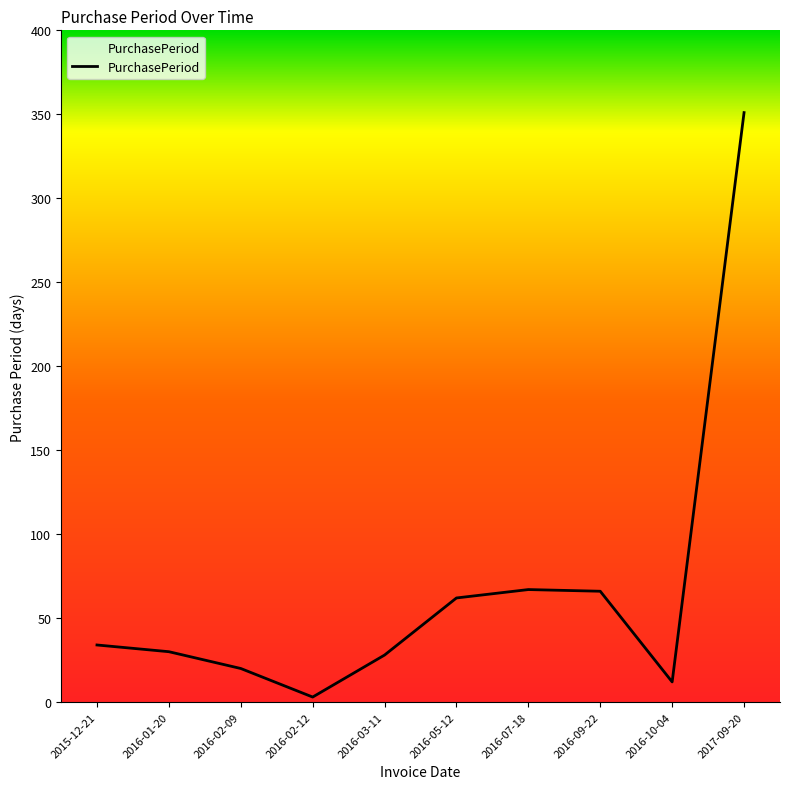

What is the minimum value shown in the chart?

3